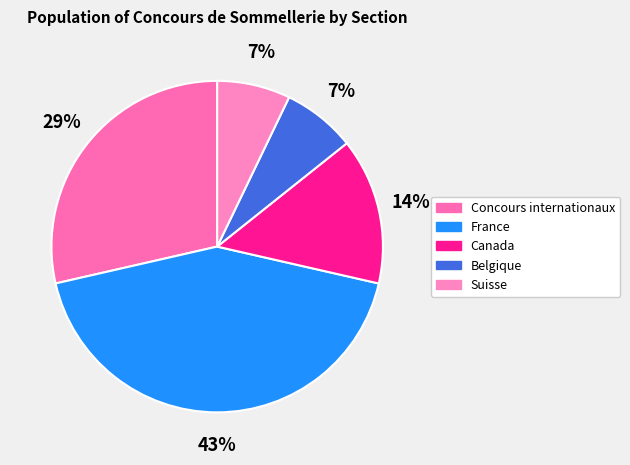

To the nearest percent, what portion does France represent?

43%